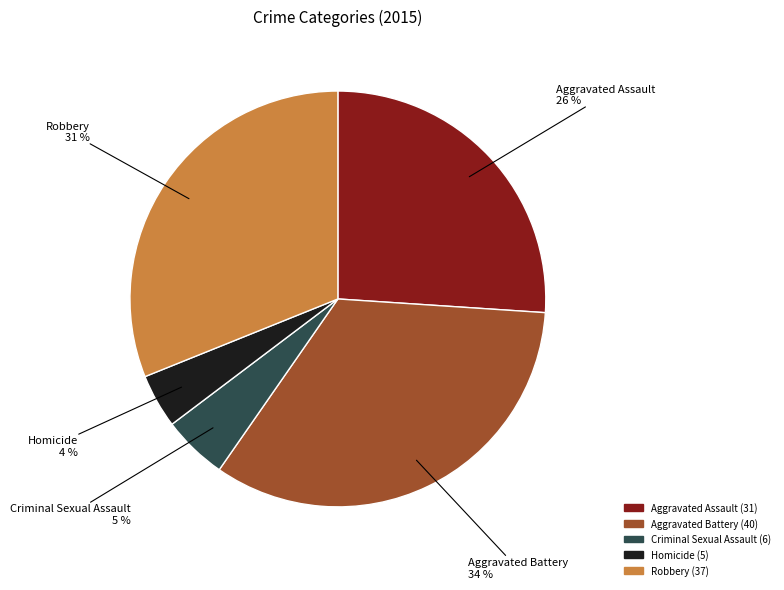

Do Criminal Sexual Assault and Aggravated Battery together represent more than half of the pie?

No